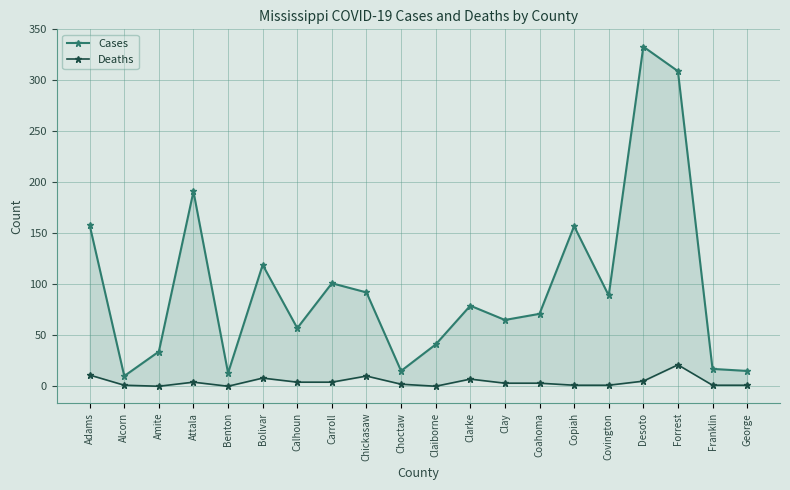

How many interior local valleys does the Cases series have?

6